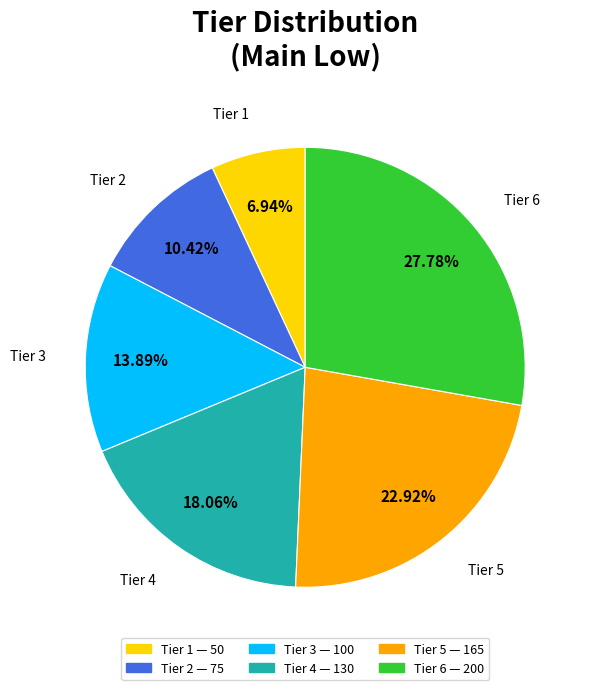

Is the sum of Tier 5 and Tier 1 greater than half?

No